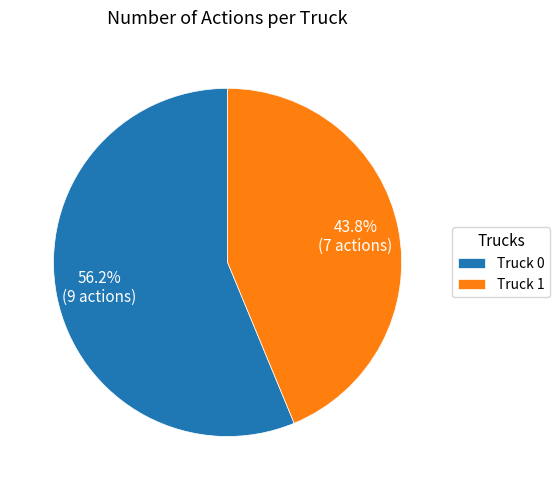

What is the total percentage of Truck 1 and Truck 0?

100.0%